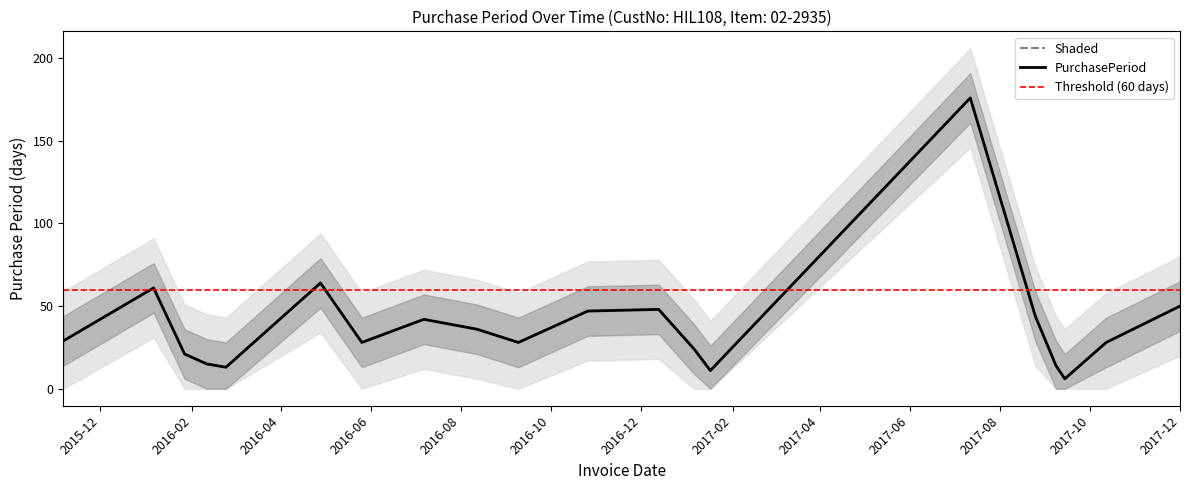

What is the difference between the values at 2017-09-14 and 2016-08-12?

30